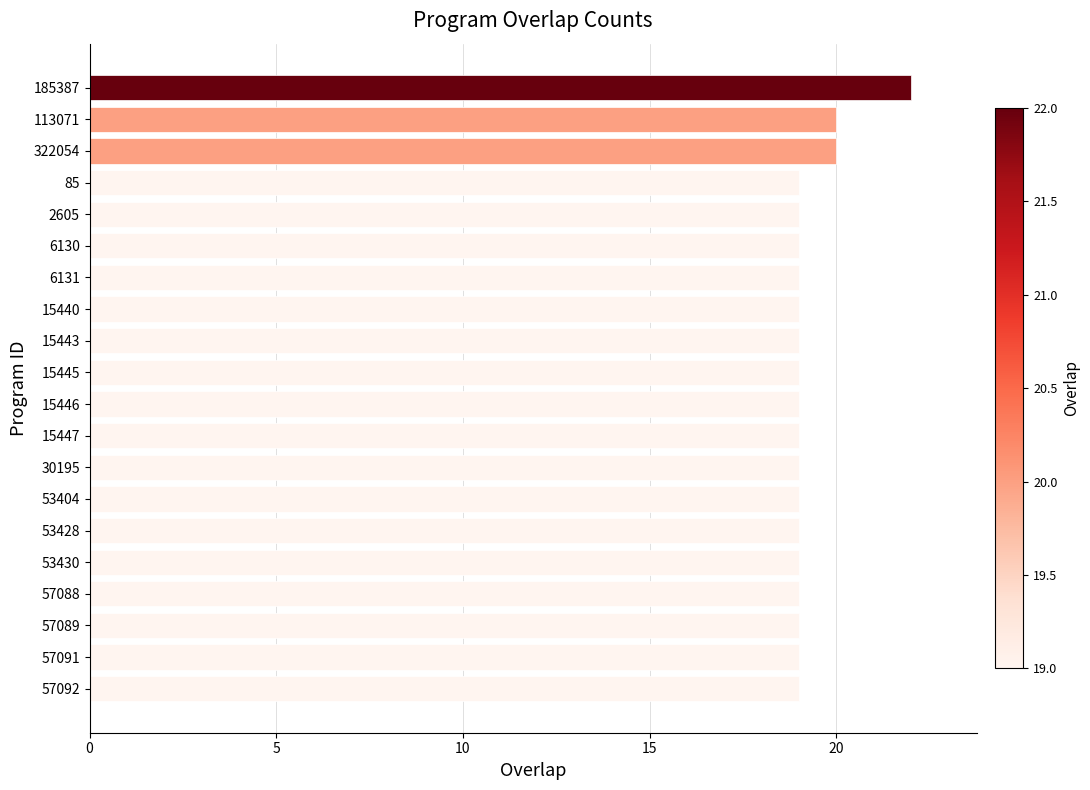

Reading bottom to top, what are all the values shown in this chart?

57092=19	57091=19	57089=19	57088=19	53430=19	53428=19	53404=19	30195=19	15447=19	15446=19	15445=19	15443=19	15440=19	6131=19	6130=19	2605=19	85=19	322054=20	113071=20	185387=22